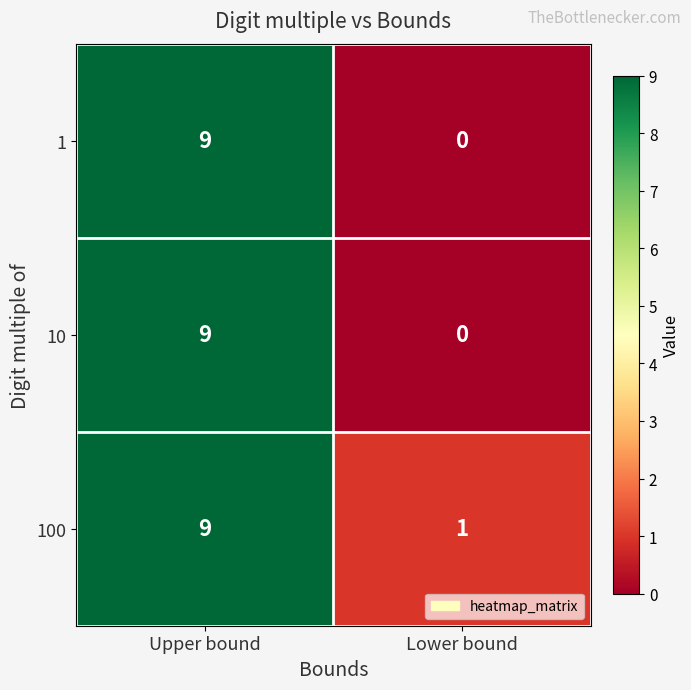

Reading left to right, transcribe all the data shown in this chart.

1: Upper bound=9	Lower bound=0
10: Upper bound=9	Lower bound=0
100: Upper bound=9	Lower bound=1